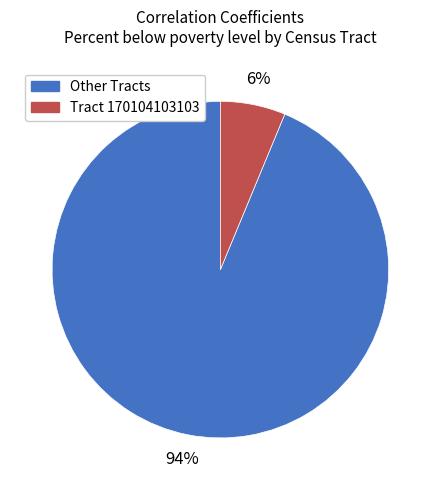

To the nearest percent, what is the average slice percentage?

50%